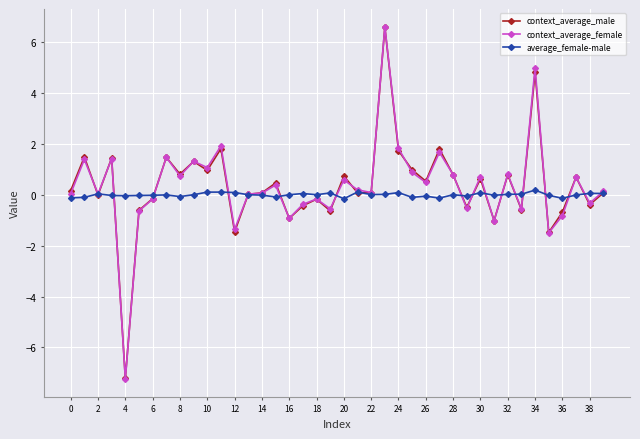

True or false: context_average_female has more than 1 interior local peaks.

True